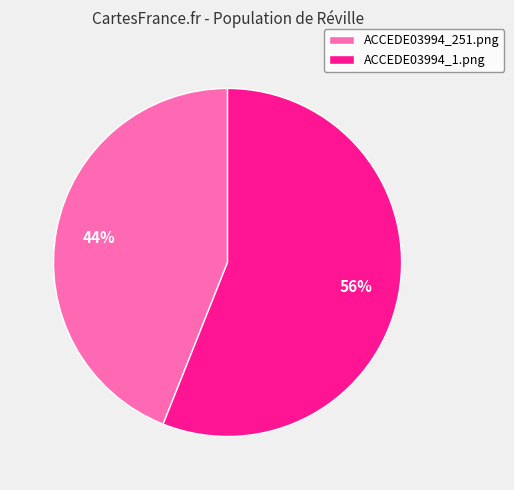

How many slices are in this pie chart?

2